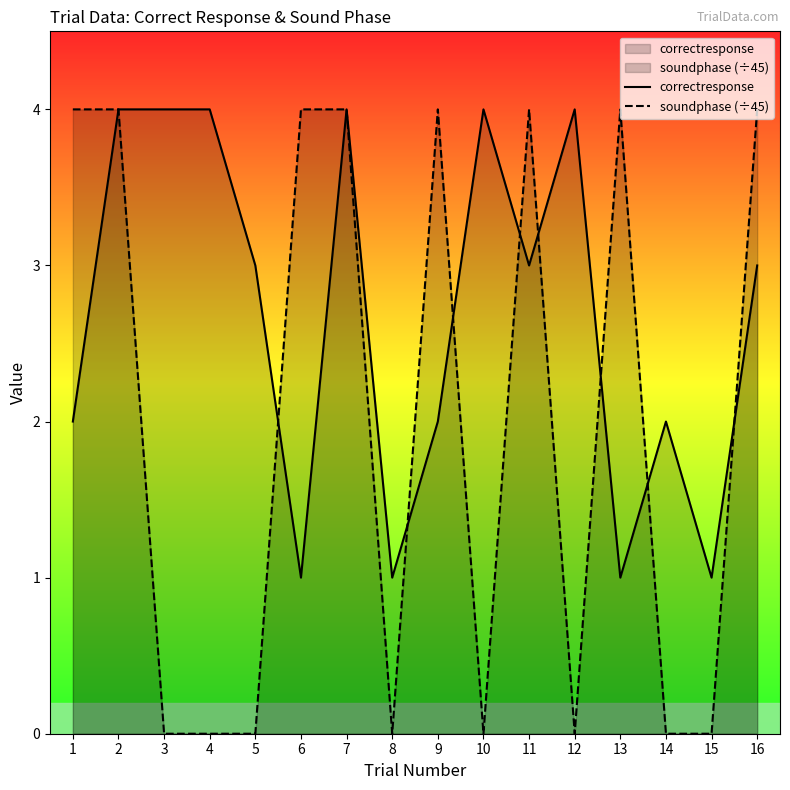

Between 4 and 15, which is larger?

4